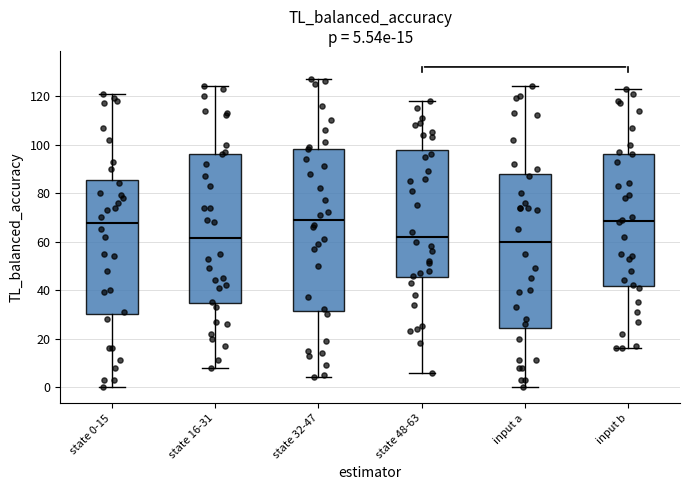

Which box is the tallest, from its lower edge to its upper edge?

state 32-47